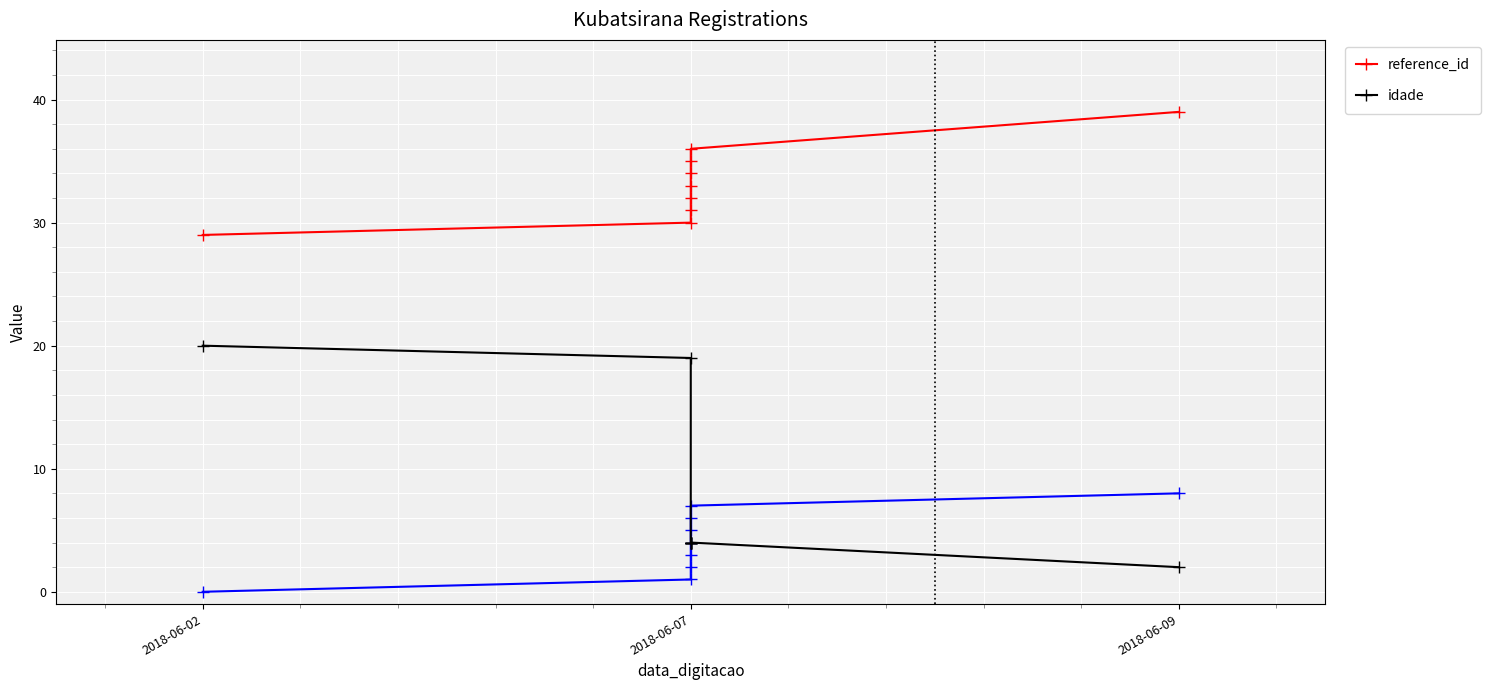

At how many categories does at least one series exceed 28?

9